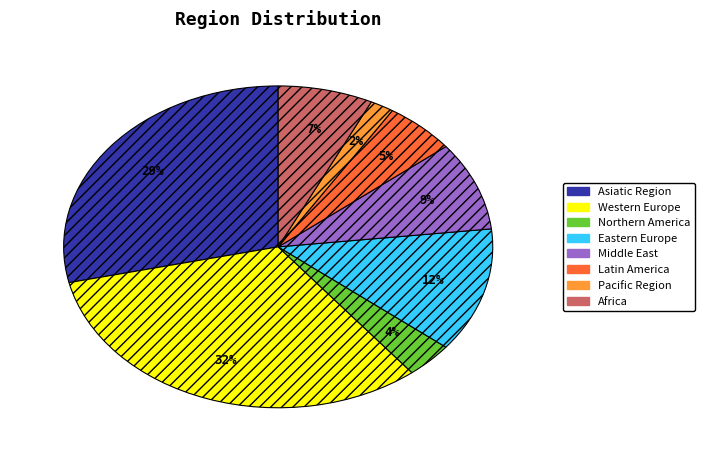

Rank the categories by value from lowest to highest.

Pacific Region, Northern America, Latin America, Africa, Middle East, Eastern Europe, Asiatic Region, Western Europe